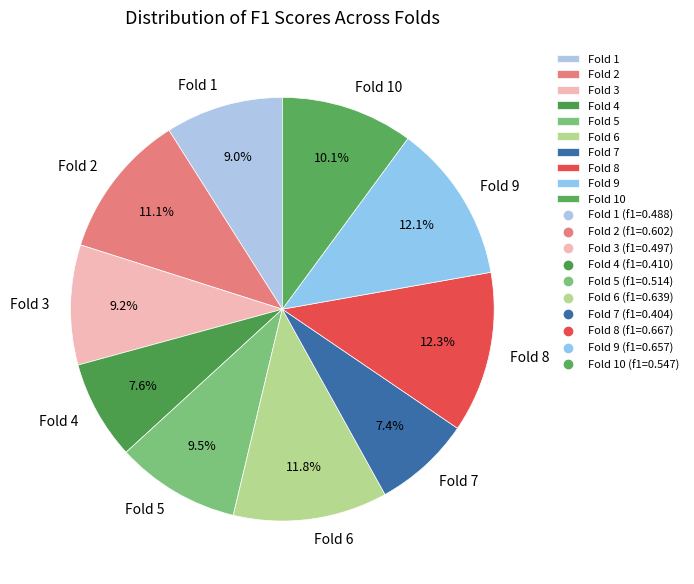

Between Fold 4 and Fold 8, which is larger?

Fold 8